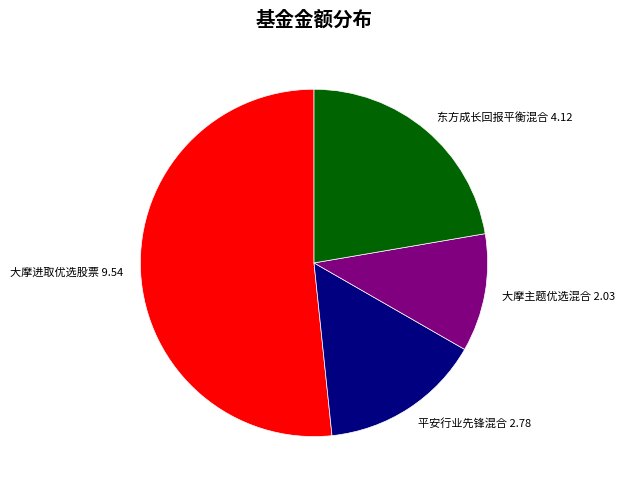

Which slice is the smallest?

大摩主题优选混合